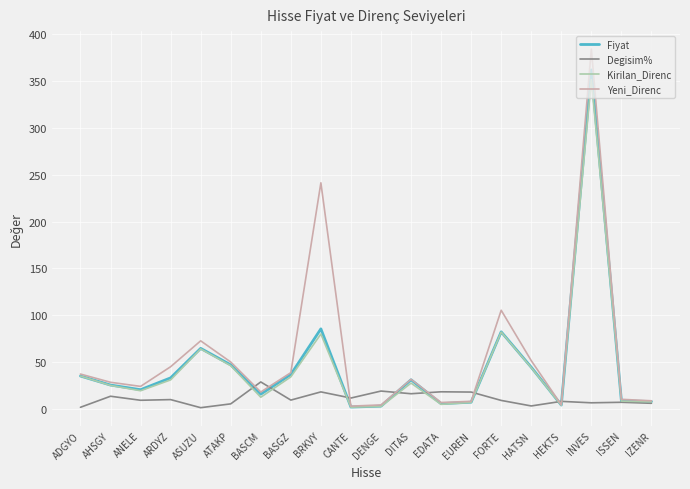

Where is Kirilan_Direnc nearest to the value 176?

FORTE